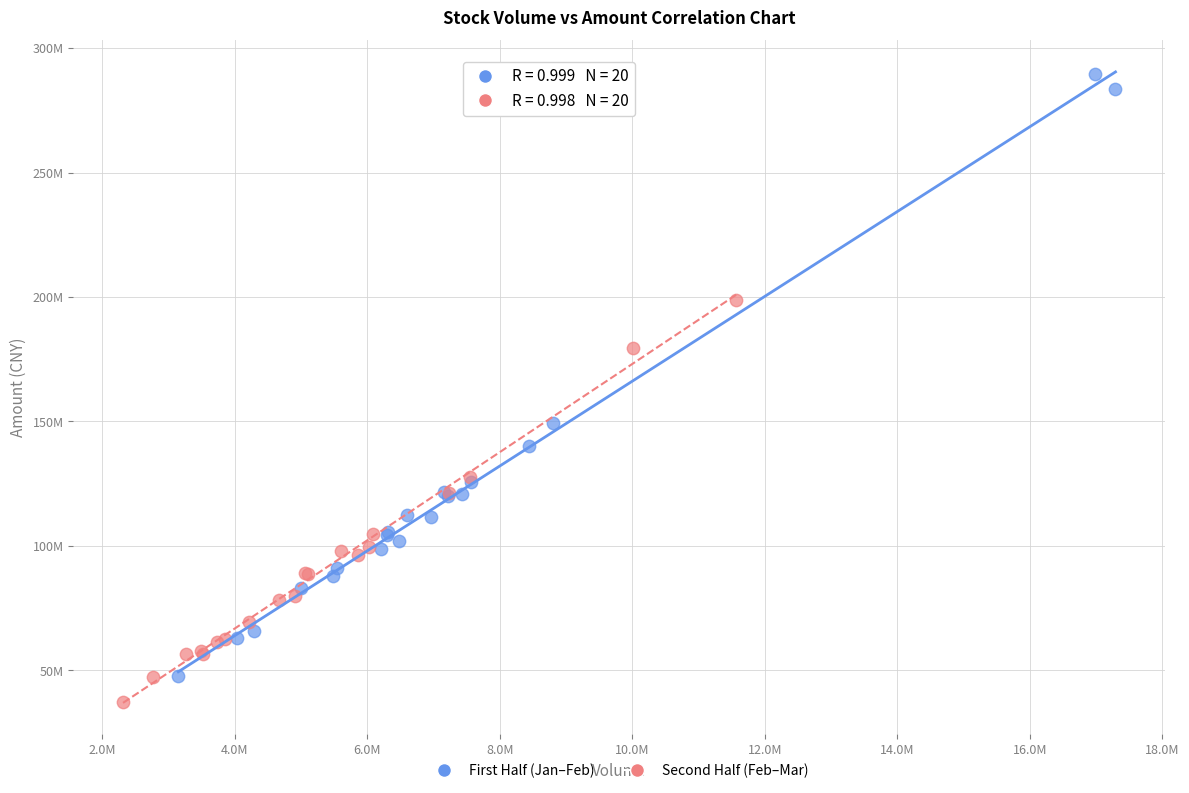

Which series reaches the minimum Y coordinate?

Second Half (Feb–Mar)